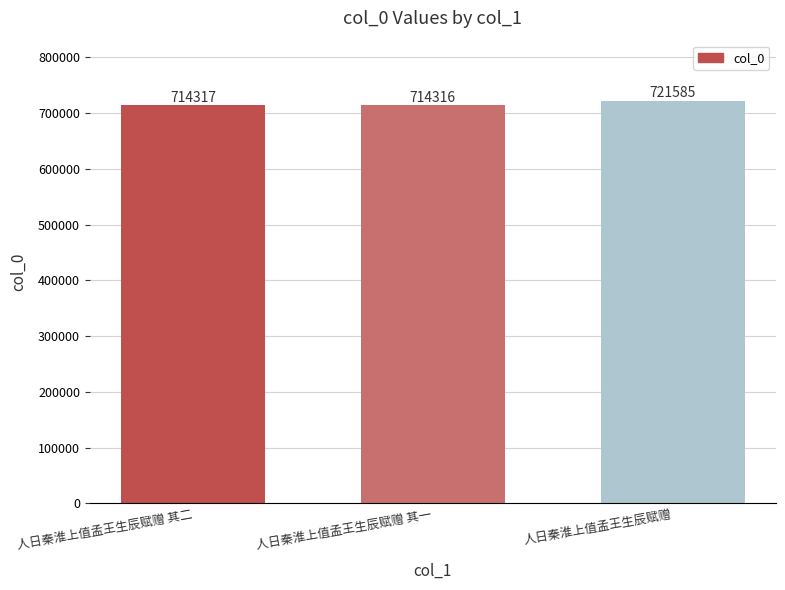

Approximately how many times larger is the value at 人日秦淮上值孟王生辰赋赠 compared to 人日秦淮上值孟王生辰赋赠 其一?

1.0